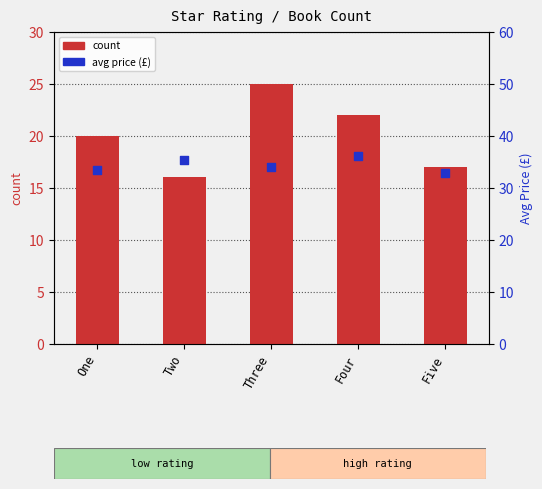

What is the total value across all series at Three?

59.0